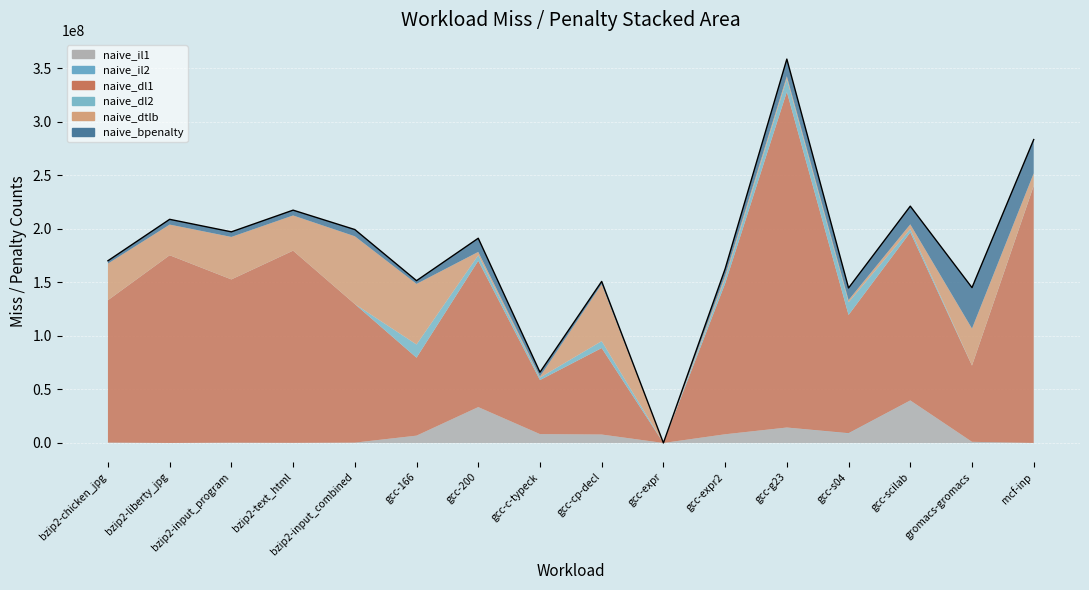

List the labels in order of naive_bpenalty value, smallest first.

gcc-expr, gcc-cp-decl, bzip2-chicken_jpg, gcc-166, gcc-c-typeck, bzip2-input_program, bzip2-liberty_jpg, bzip2-text_html, bzip2-input_combined, gcc-expr2, gcc-s04, gcc-200, gcc-g23, gcc-scilab, mcf-inp, gromacs-gromacs